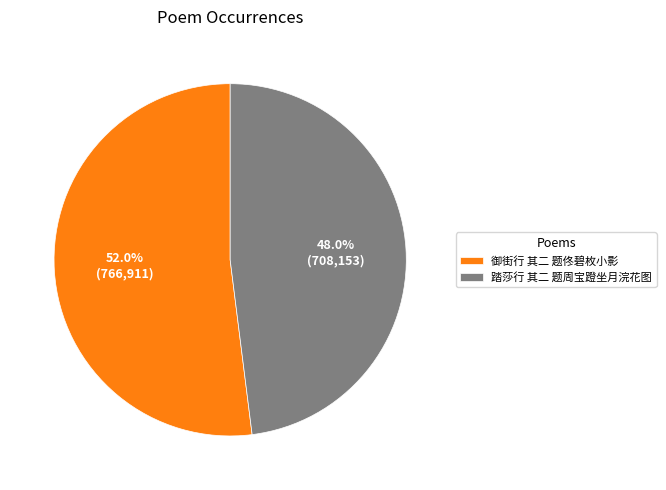

What is the smallest slice in the pie chart?

踏莎行 其二 题周宝蹬坐月浣花图